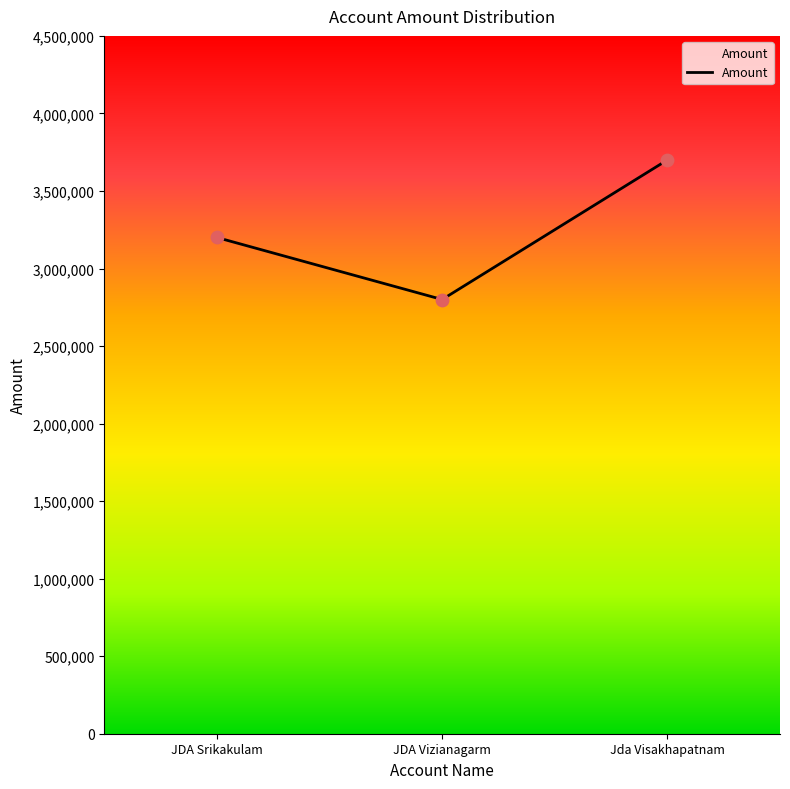

What is the ratio of the value at JDA Vizianagarm to the value at Jda Visakhapatnam?

0.8